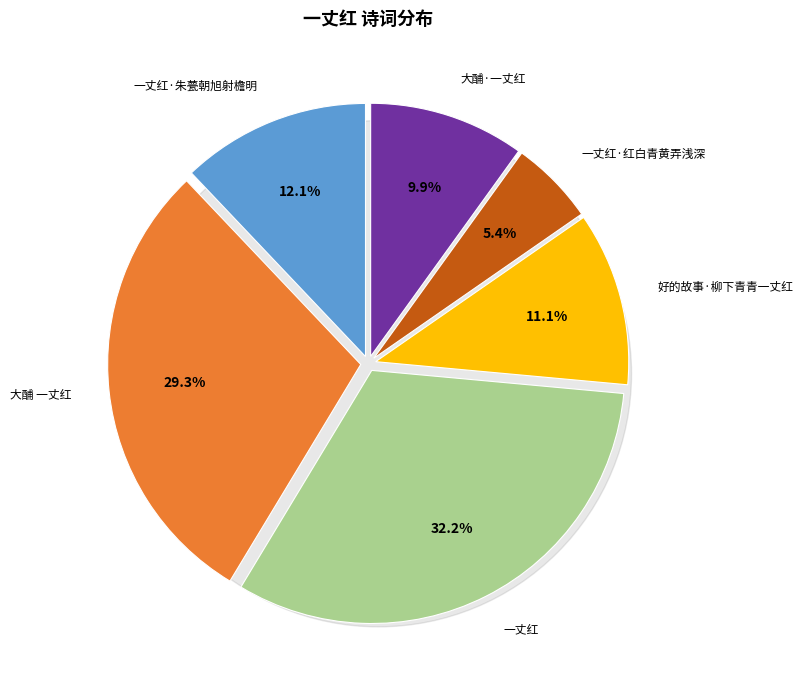

Count the number of slices in the pie.

6